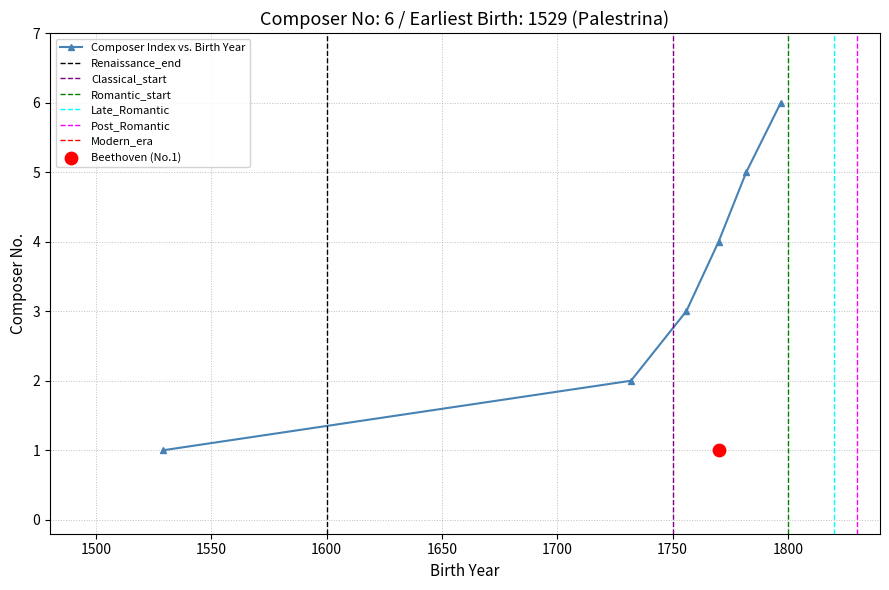

What is the change in value from 1756 to 1797?

+3